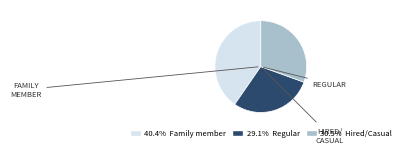

Does any single category account for the majority?

No